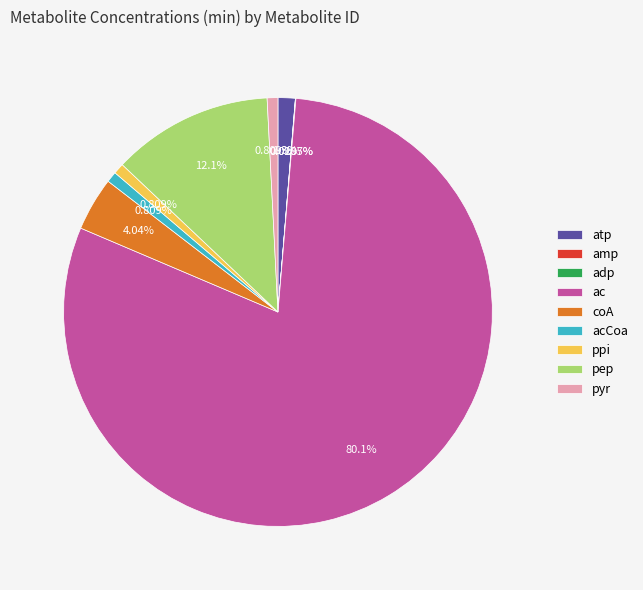

How much of the chart is everything except ppi?

99.2%